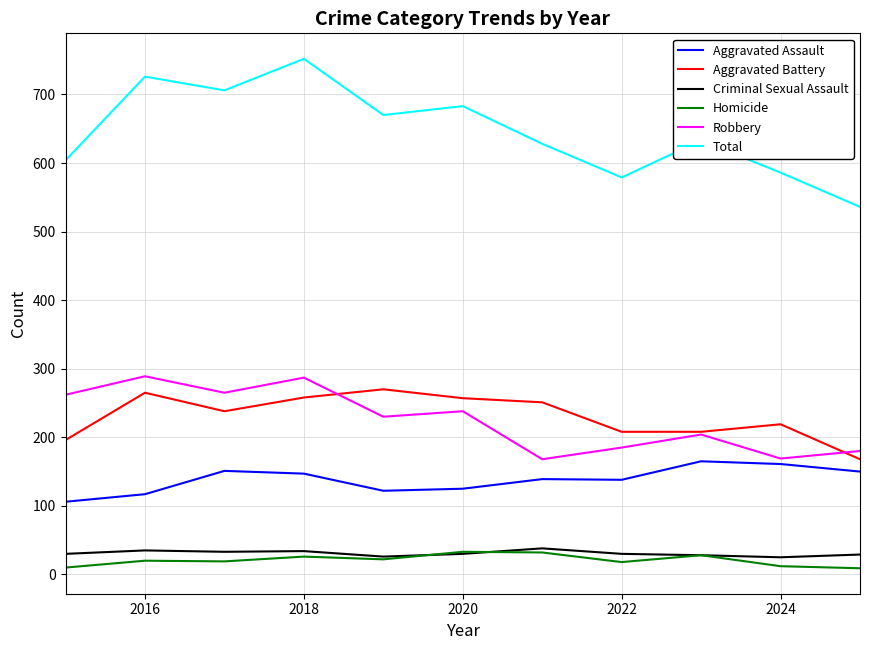

True or false: Homicide and Robbery cross at least once.

False